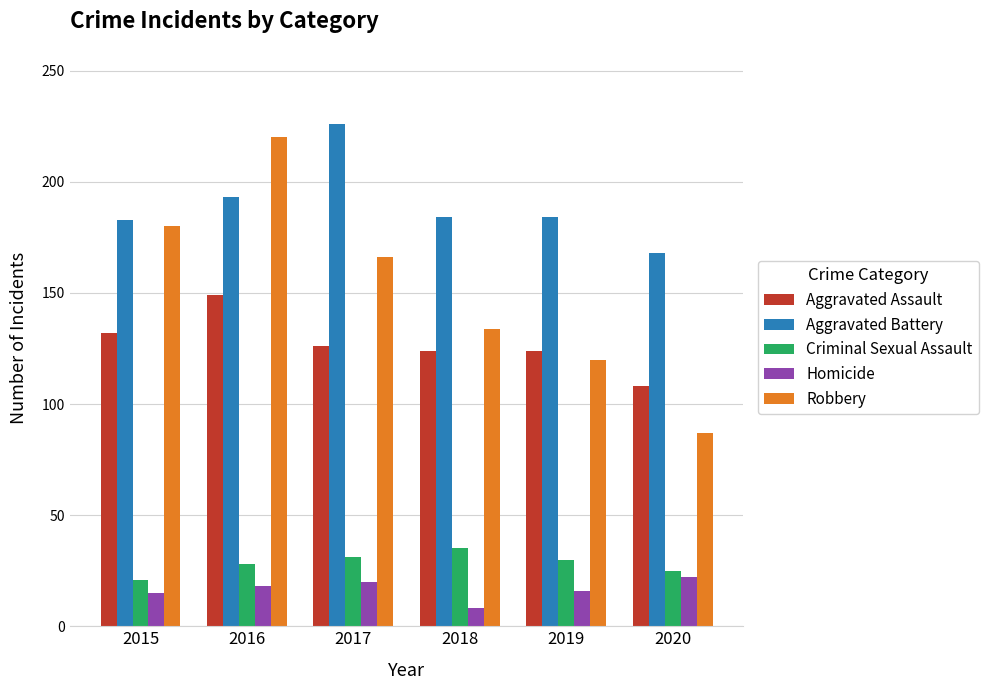

At which label does Aggravated Battery first exceed 184?

2016